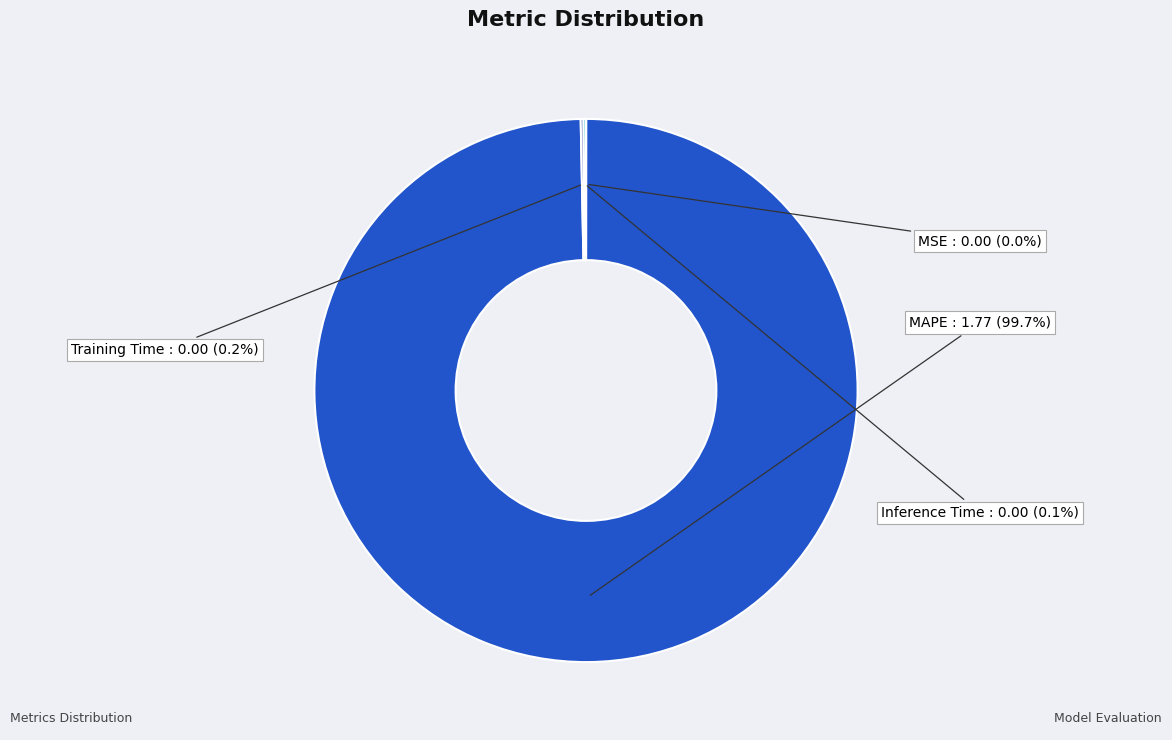

Which slice represents more than half of the pie?

MAPE